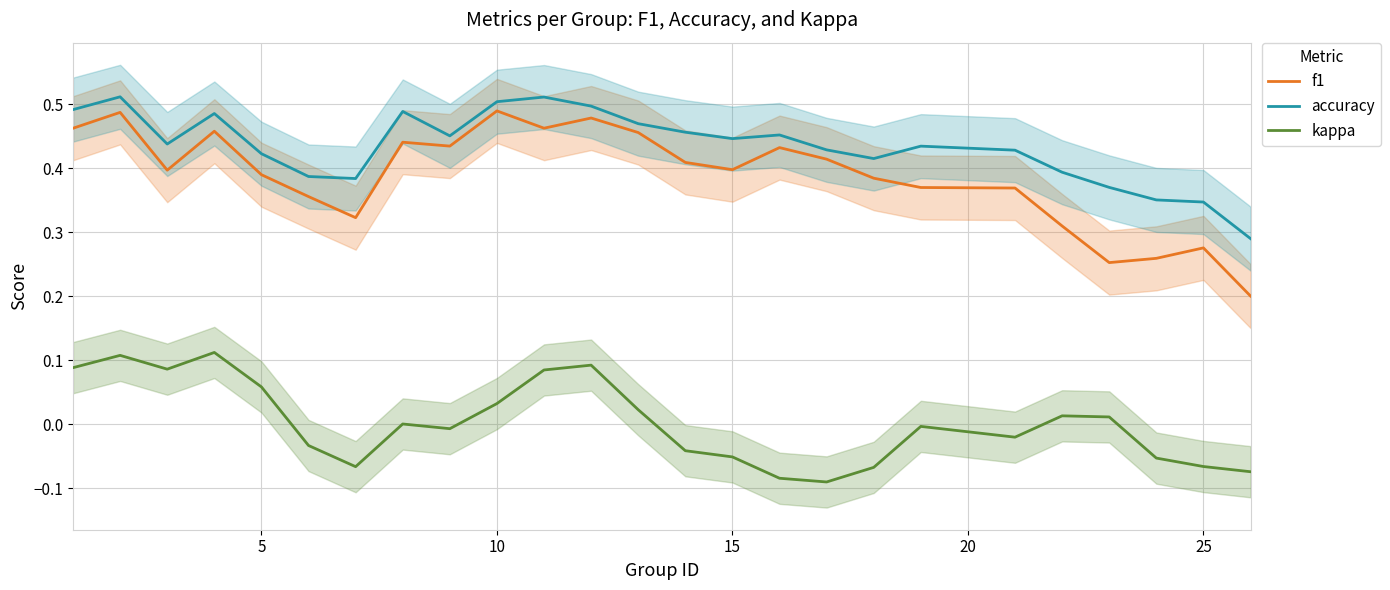

True or false: f1 and kappa cross at least once.

False